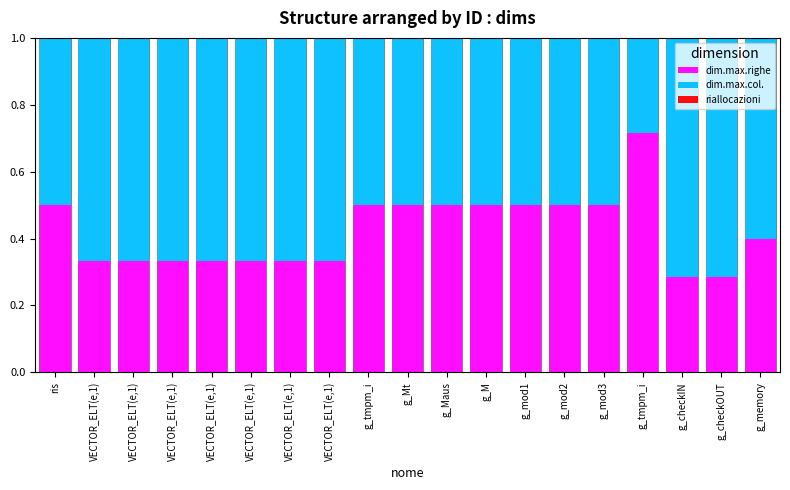

List the series in order of their peak value, lowest first.

riallocazioni, dim.max.righe, dim.max.col.